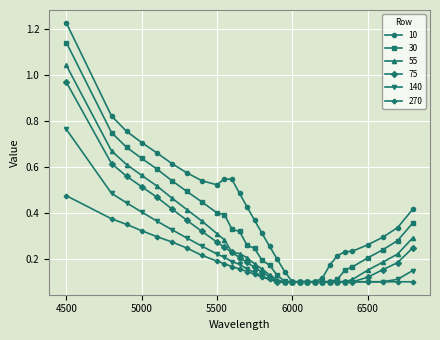

Which series has the largest range (max minus min)?

10